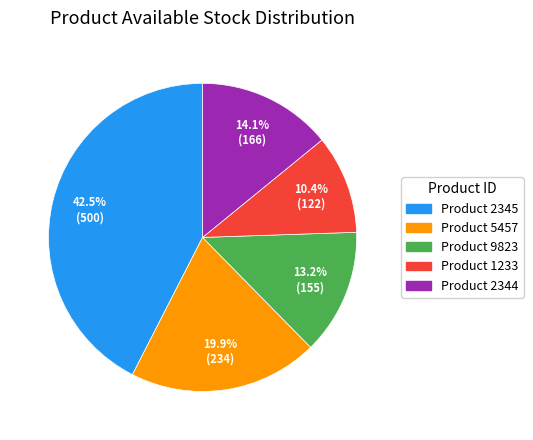

Is there any slice that represents more than half of the pie?

No